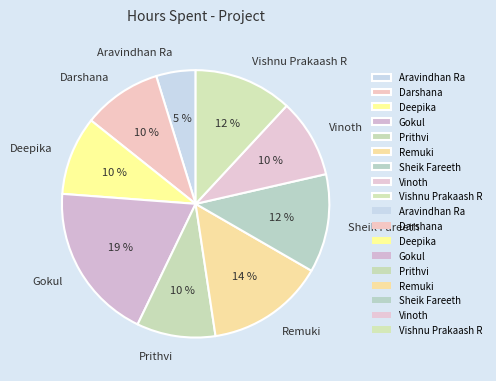

Is there a majority slice in this chart?

No